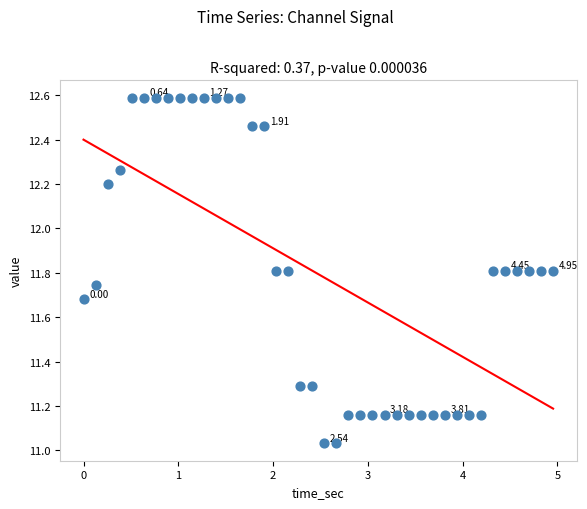

How many points are shown in the scatter plot?

40